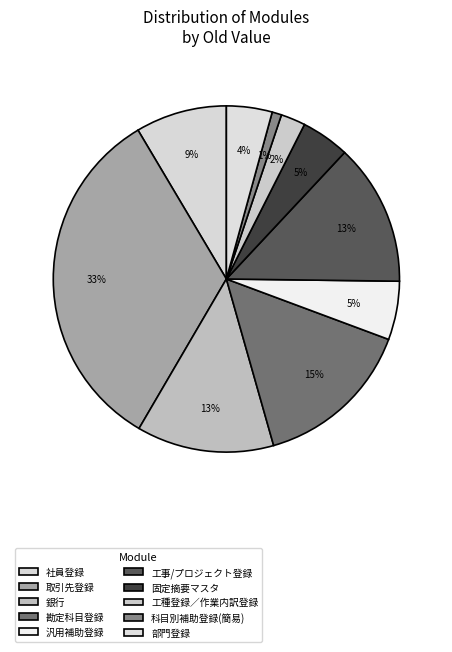

Does 勘定科目登録 represent more than half of the total?

No